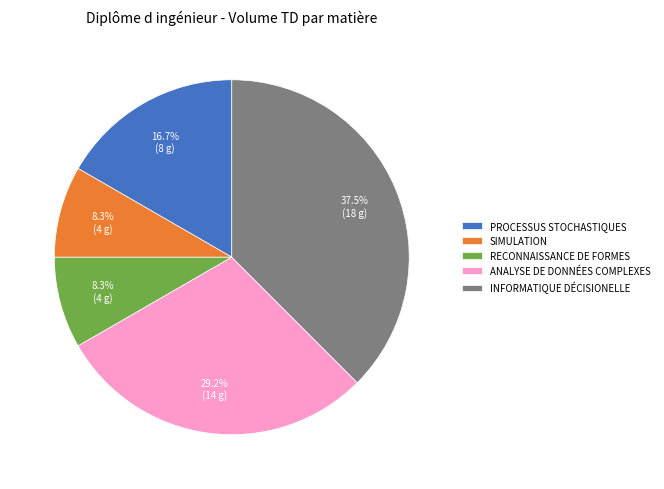

Combined, do ANALYSE DE DONNÉES COMPLEXES and PROCESSUS STOCHASTIQUES account for over 50%?

No